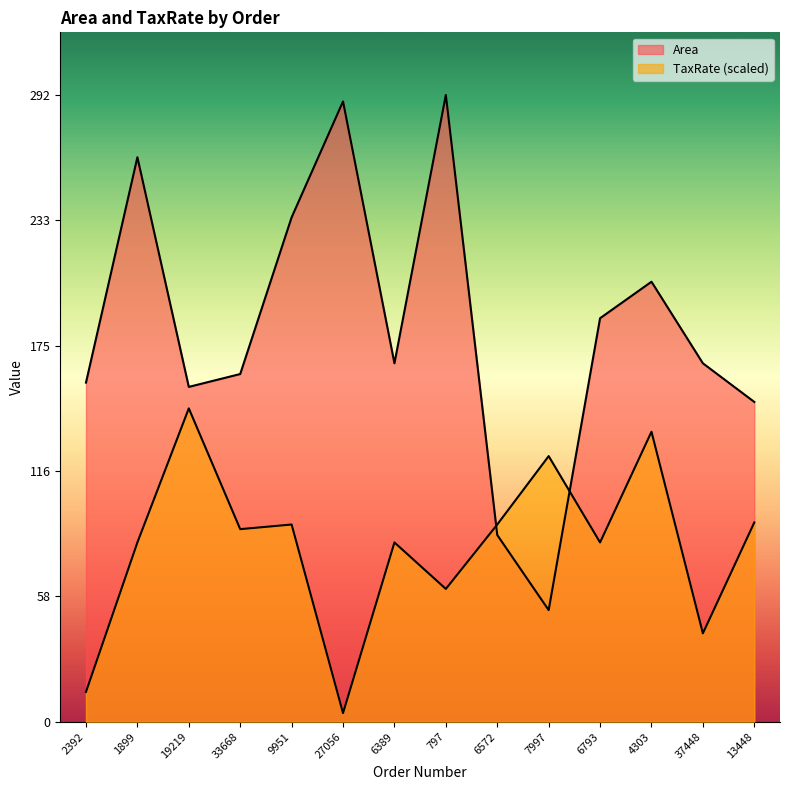

Reading left to right, extract all data points from this chart.

Area: 2392=158.0	1899=263.0	19219=156.0	33668=162.0	9951=235.0	27056=289.0	6389=167.0	797=292.0	6572=87.0	7997=52.0	6793=188.0	4303=205.0	37448=167.0	13448=149.0
TaxRate: 2392=13.9	1899=83.5	19219=146.0	33668=89.7	9951=91.9	27056=4.0	6389=83.5	797=61.9	6572=91.9	7997=123.8	6793=83.5	4303=135.1	37448=41.2	13448=92.8